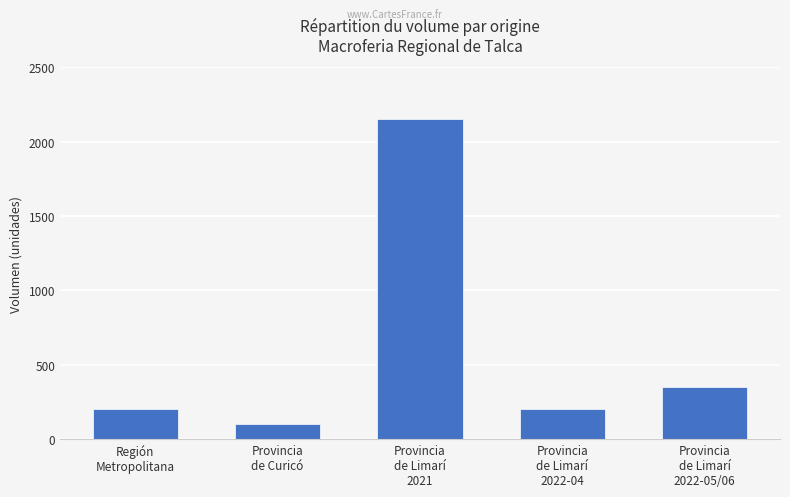

How many bars are there in total?

5